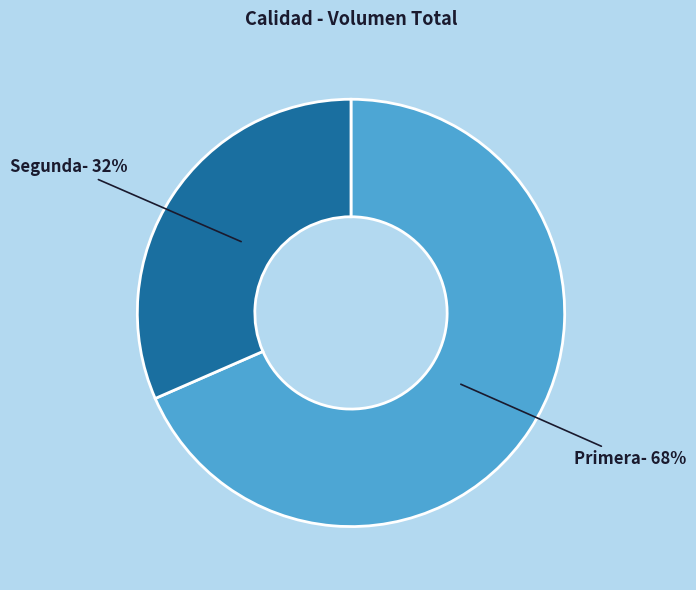

Is there any slice that represents more than half of the pie?

Yes